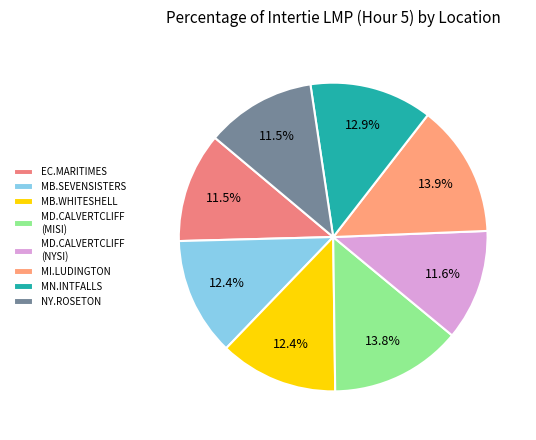

How many slices are in this pie chart?

8